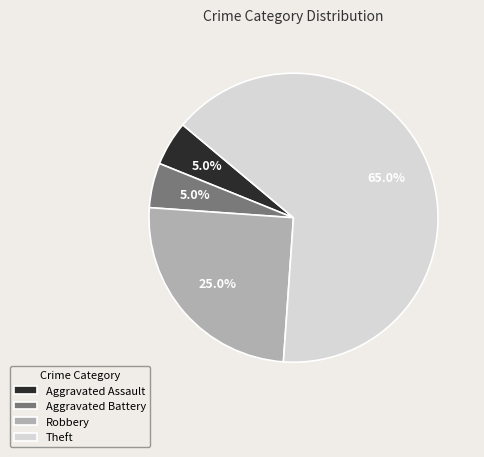

What percentage is the Aggravated Assault slice, to the nearest percent?

5%